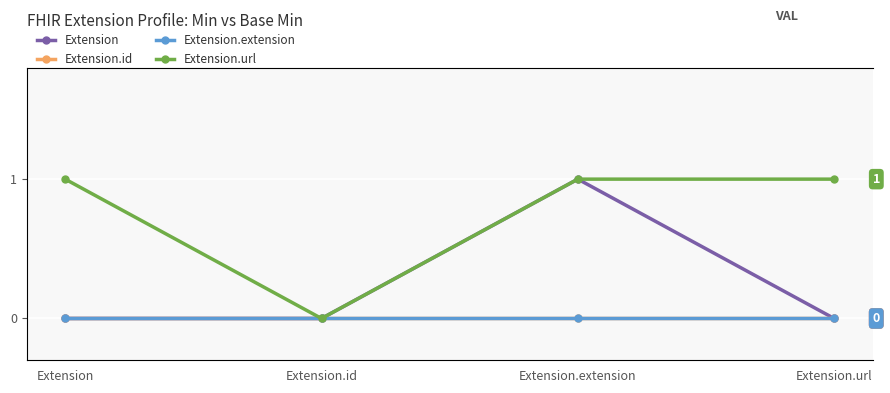

True or false: Extension.url has a value of 1 at Extension.extension.

True